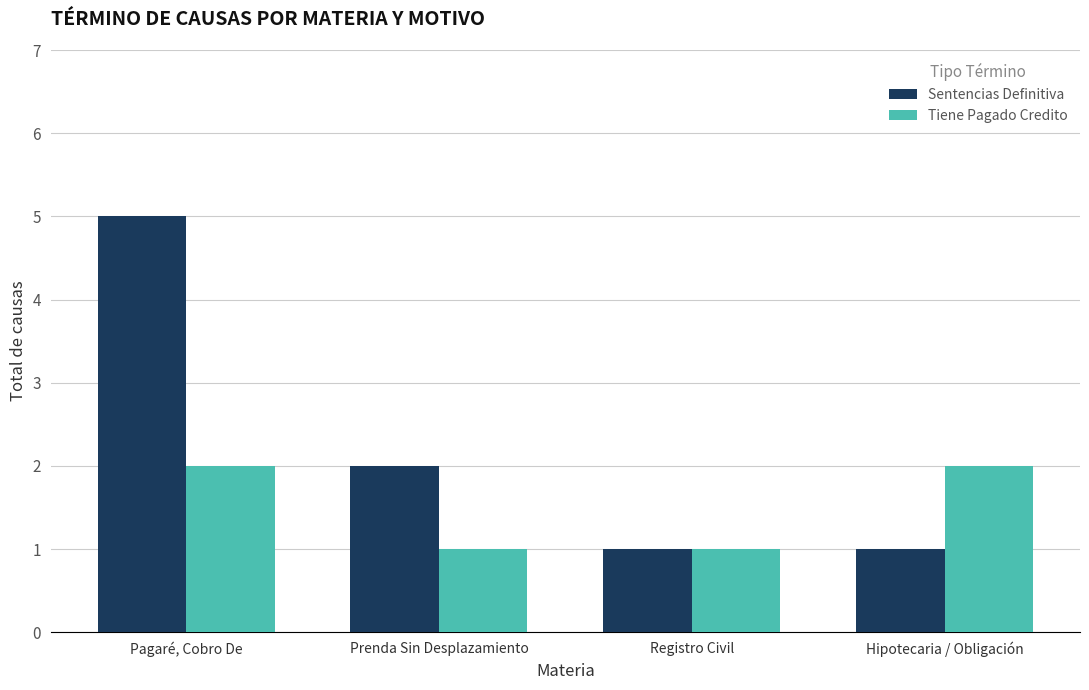

What is the total value across all series at Pagaré, Cobro De?

7